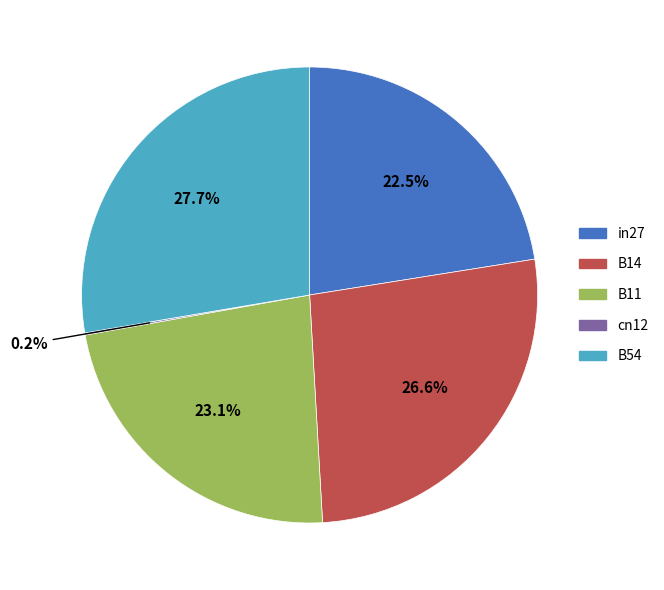

Between B14 and B54, which is larger?

B54